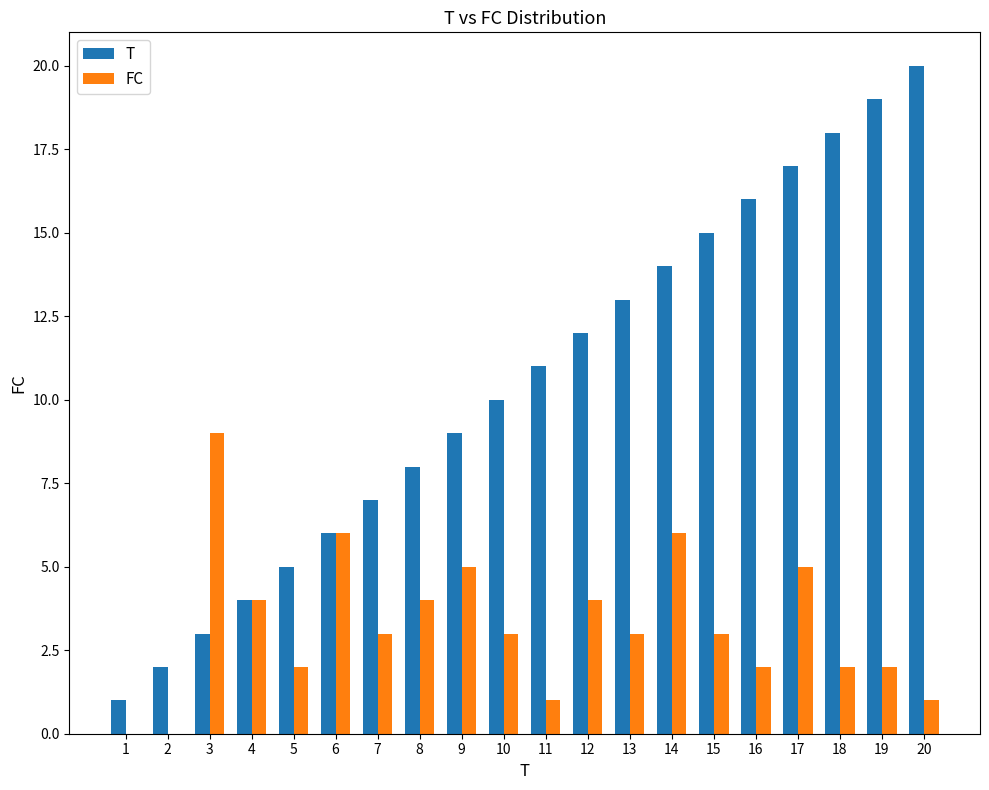

The T series shows 5 at 4. True or false?

False